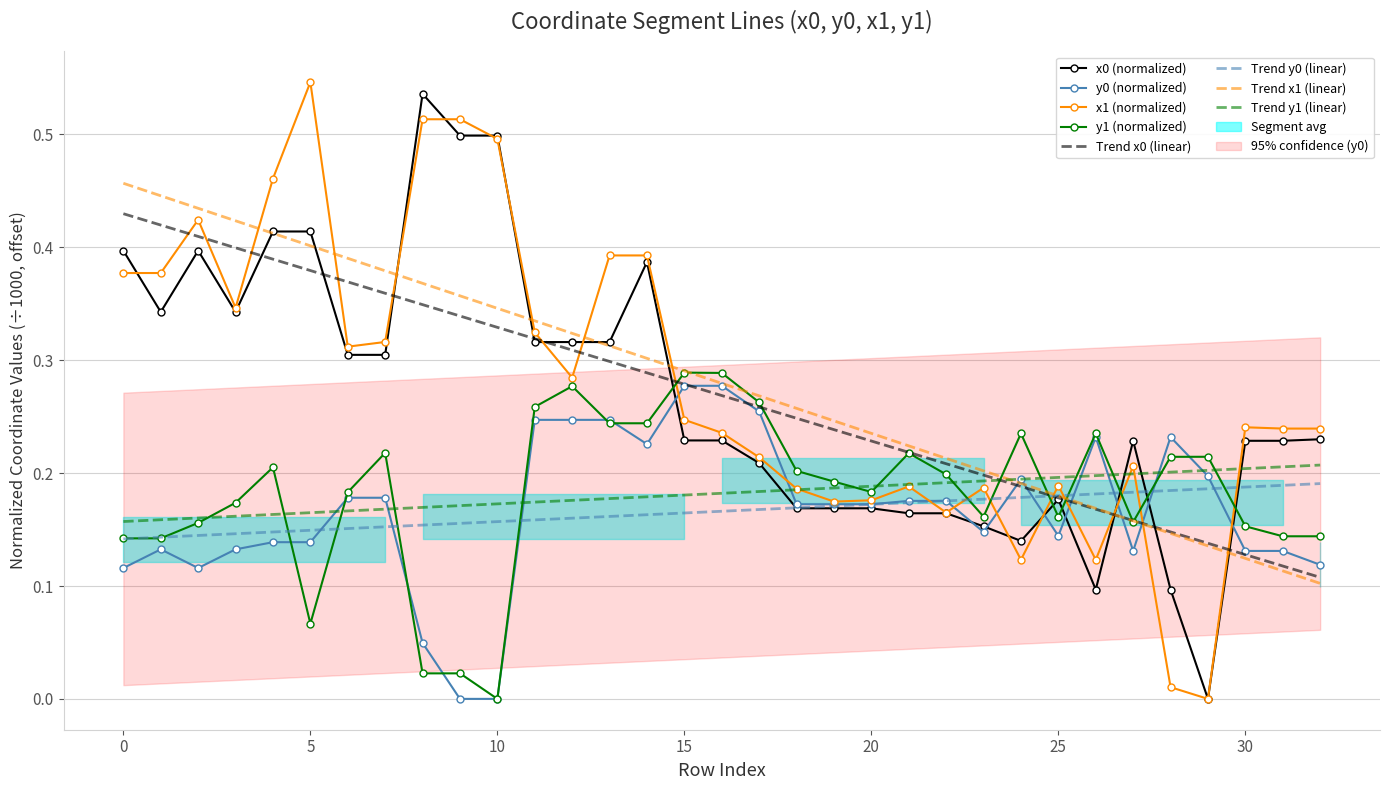

At which label is y1 closest to 0?

10